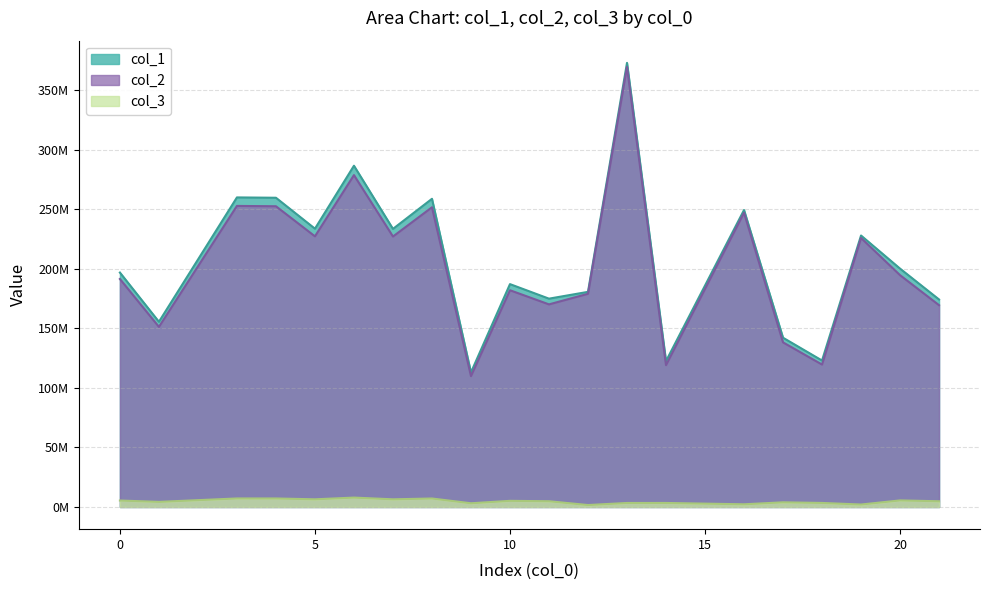

What is the total value across all series at 20?

400369212.2